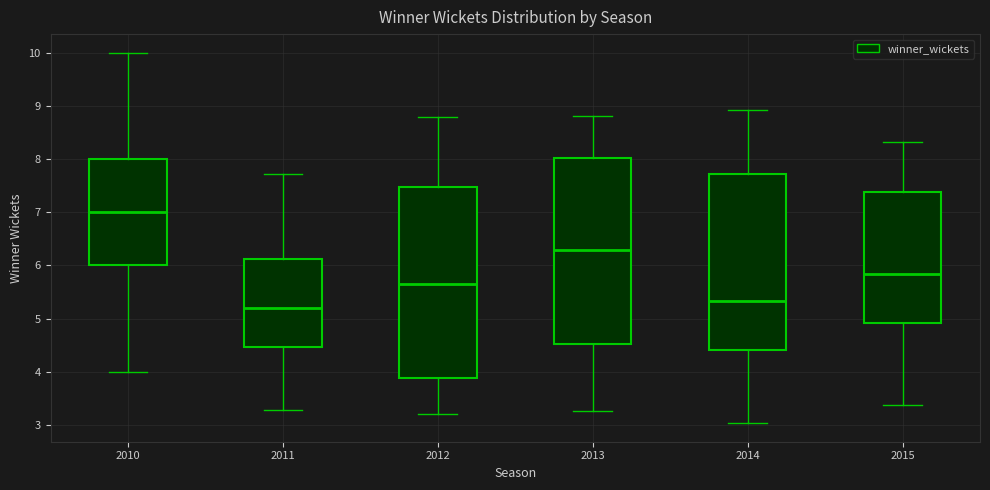

Reading left to right, read every box against the y-axis: the position of its median line, the range the box covers, and the ends of its whiskers. The values are not printed on the chart, so give them approximately, as read against the axis.

2010: median 7.0, box 6.0 to 8.0, whiskers 4.0 to 10.0
2011: median 5.2, box 4.5 to 6.1, whiskers 3.3 to 7.7
2012: median 5.6, box 3.9 to 7.5, whiskers 3.2 to 8.8
2013: median 6.3, box 4.5 to 8.0, whiskers 3.3 to 8.8
2014: median 5.3, box 4.4 to 7.7, whiskers 3.0 to 8.9
2015: median 5.8, box 4.9 to 7.4, whiskers 3.4 to 8.3